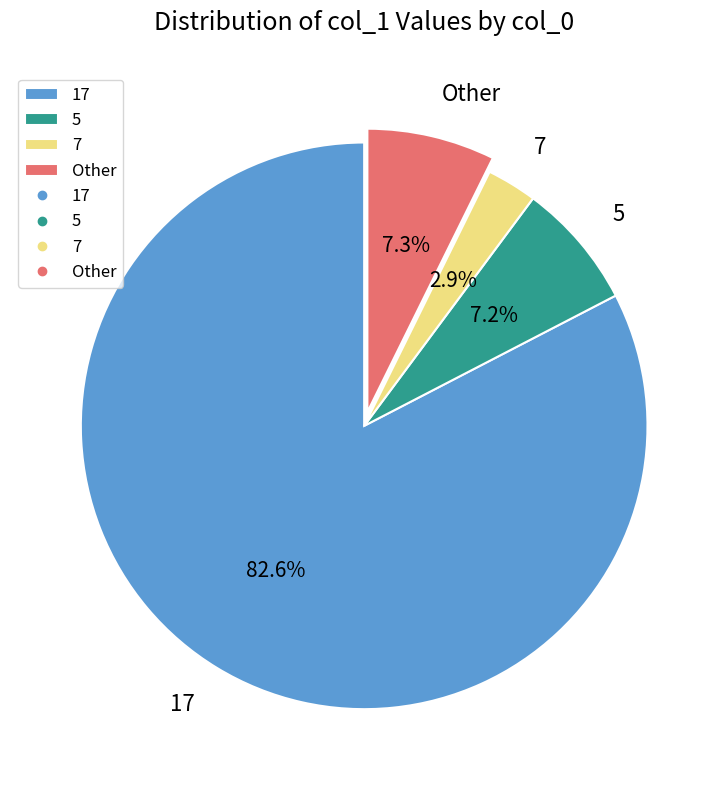

Which category accounts for the majority?

17